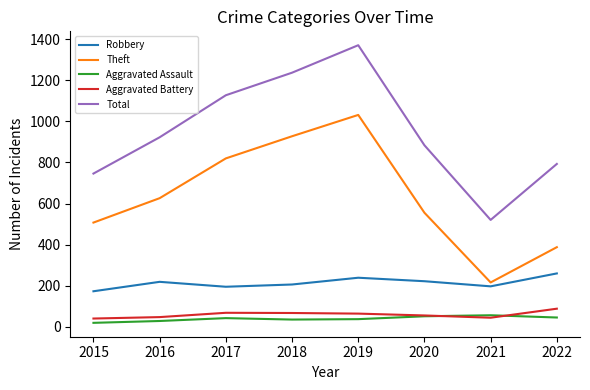

True or false: Robbery has a value of 318 at 2020.

False